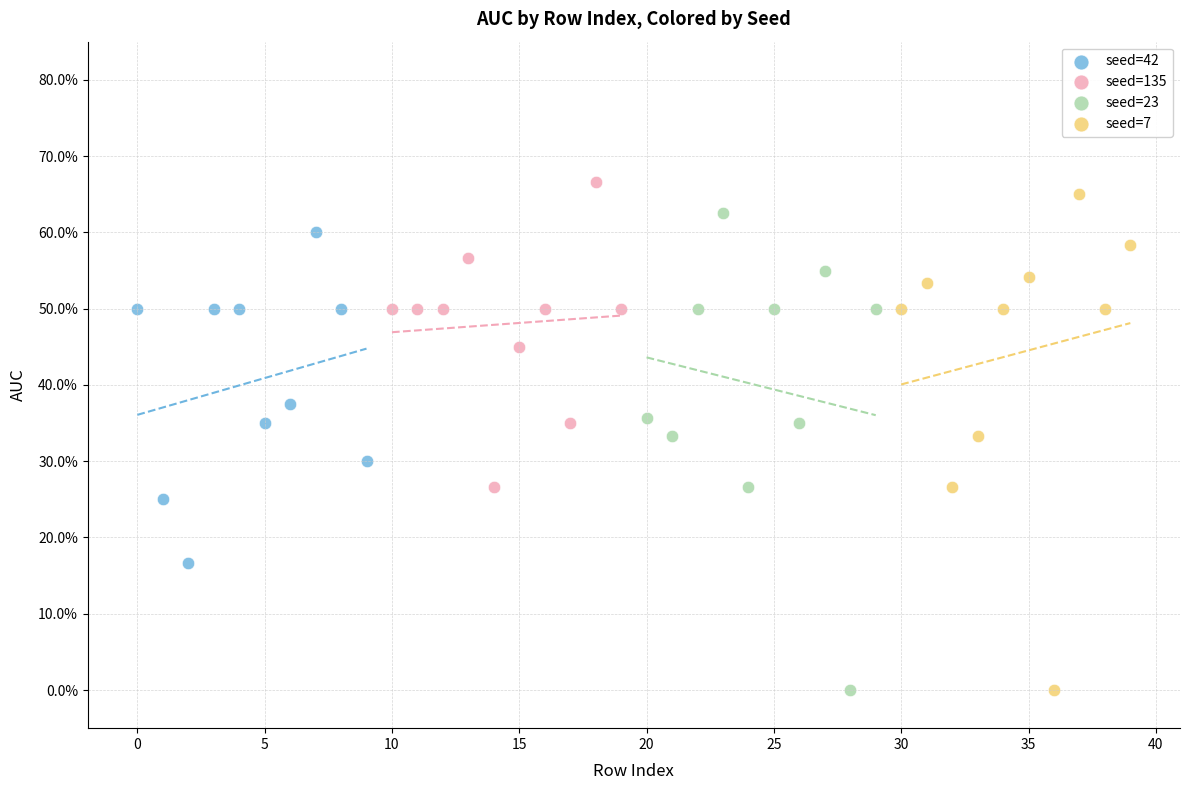

What are all the series names shown in the legend?

seed=42, seed=135, seed=23, seed=7